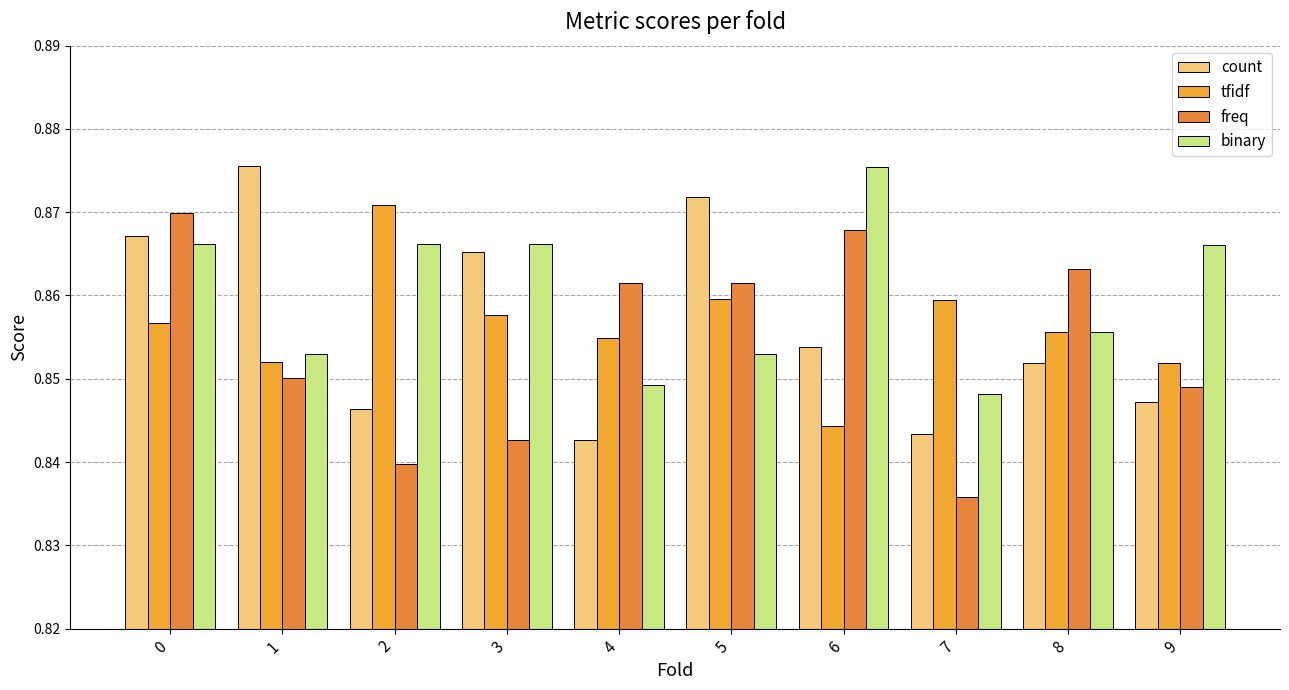

Between 1 and 5, which series saw the biggest shift?

freq